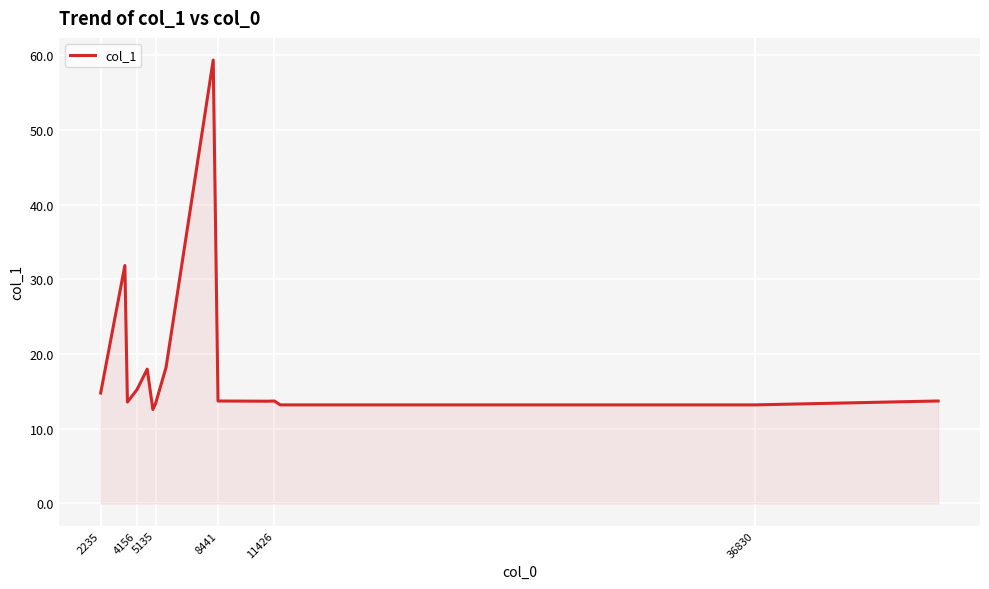

What is the maximum value shown in the chart?

59.3